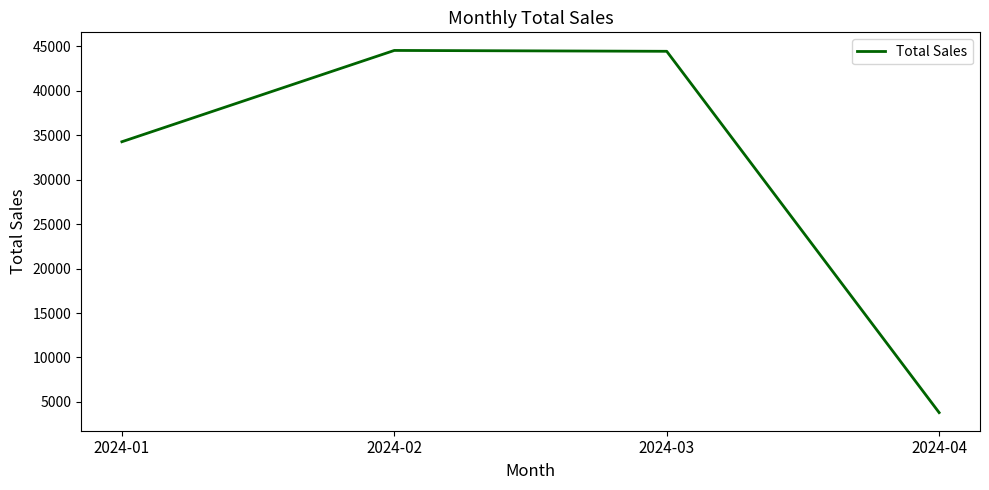

How many interior local peaks (higher than both neighbors) does the data have?

1